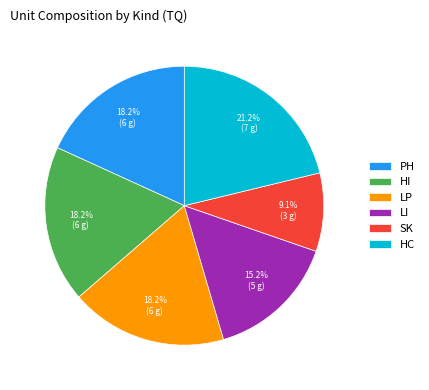

To the nearest percent, what portion does PH represent?

18%